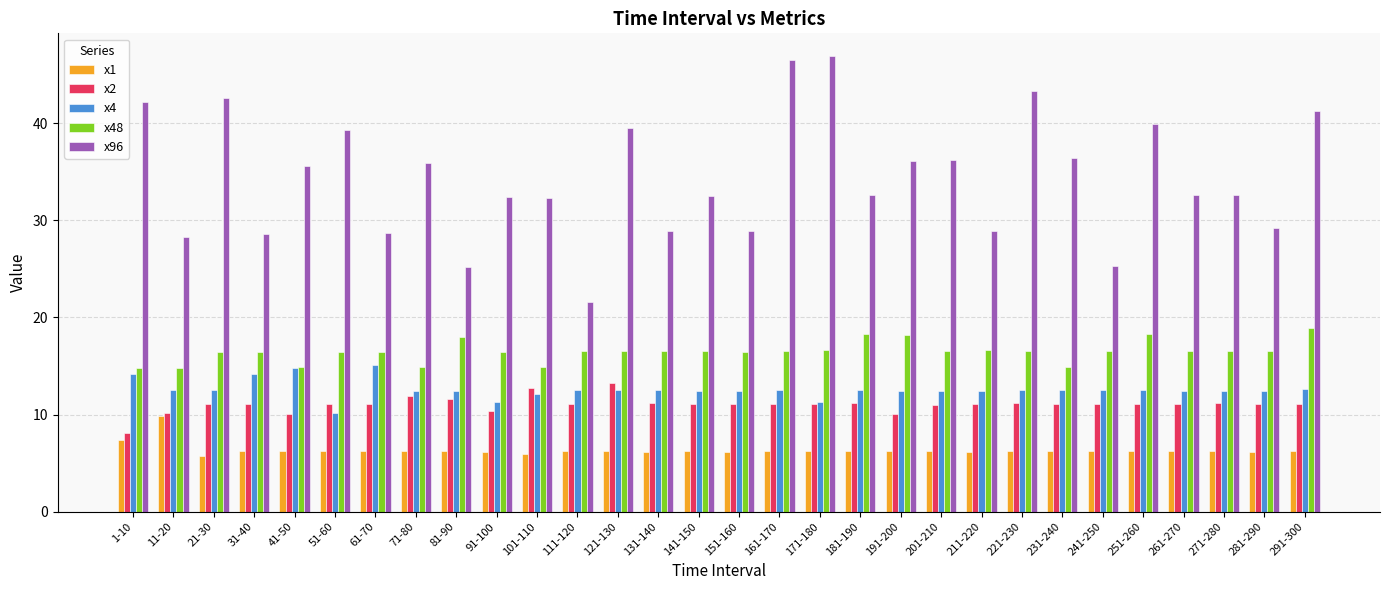

Is the value of x4 at 201-210 greater than the value of x48 at 281-290?

No